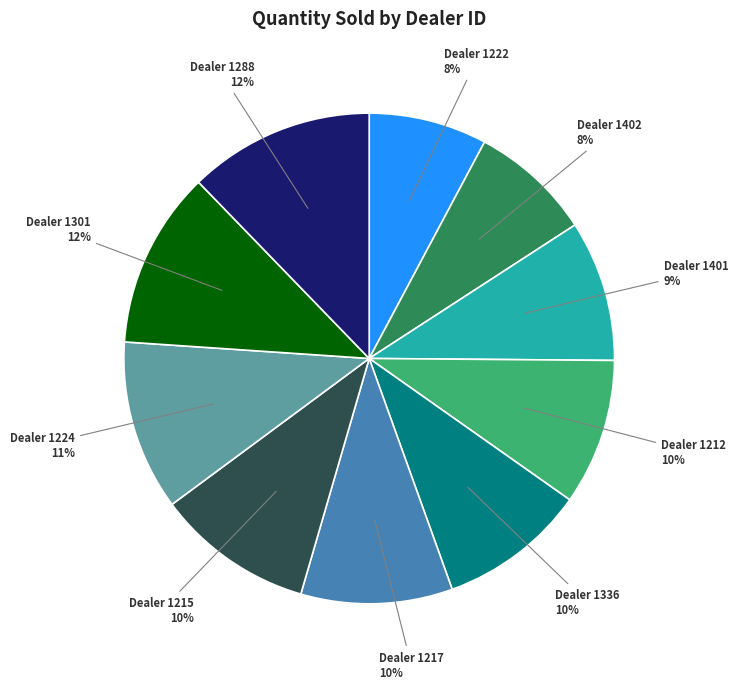

Does any single category account for the majority?

No